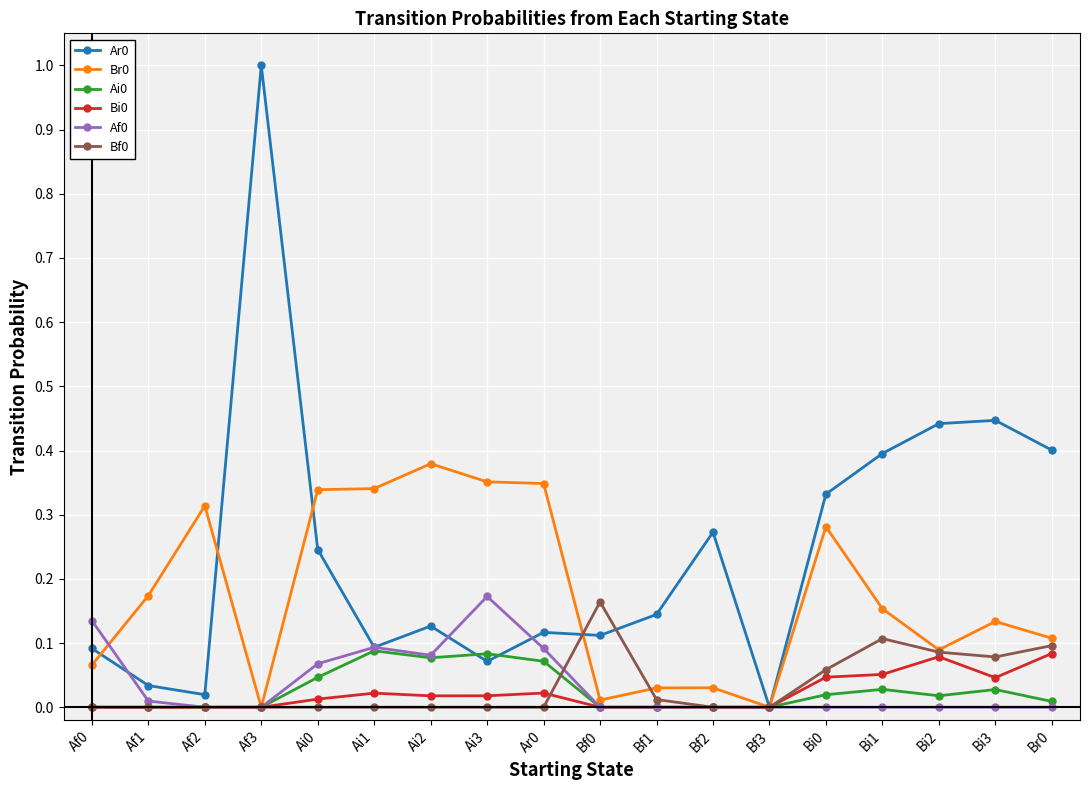

Is it true that Bf0 equals -0.1 at Bf2?

False